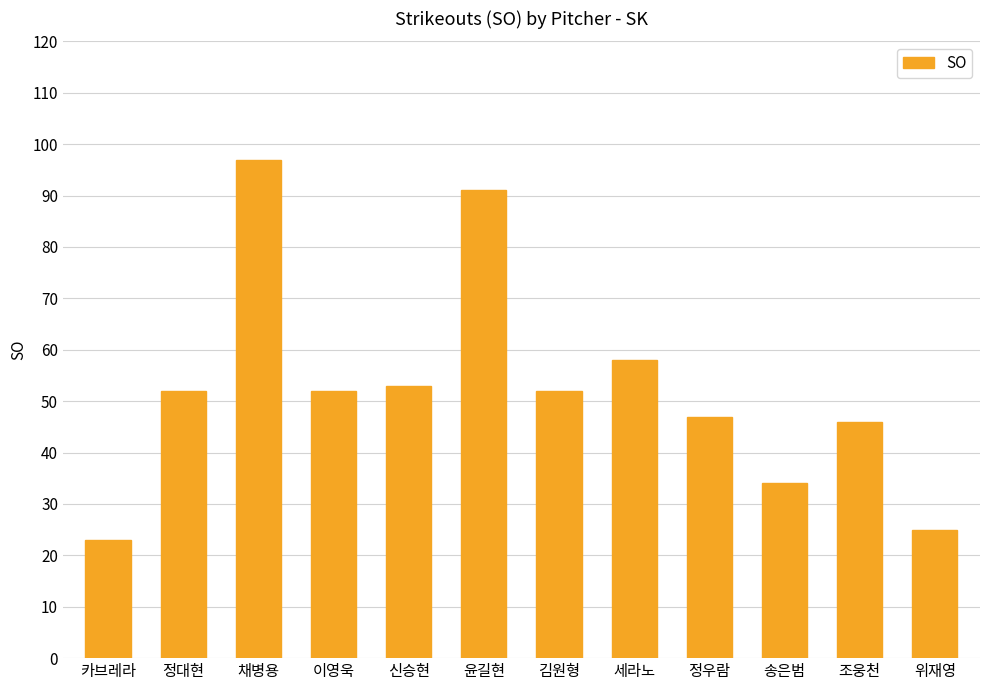

At which category does the chart reach its peak across all series?

채병용